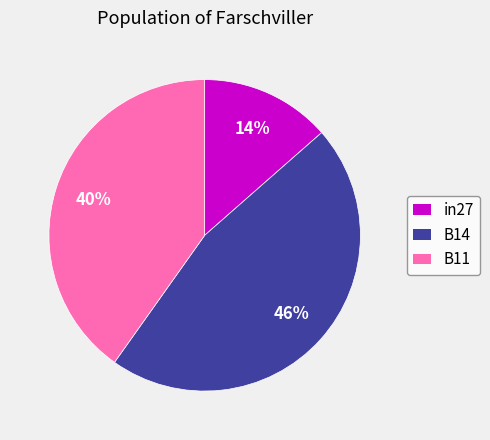

To the nearest percent, what is the combined percentage of B14 and in27?

60%